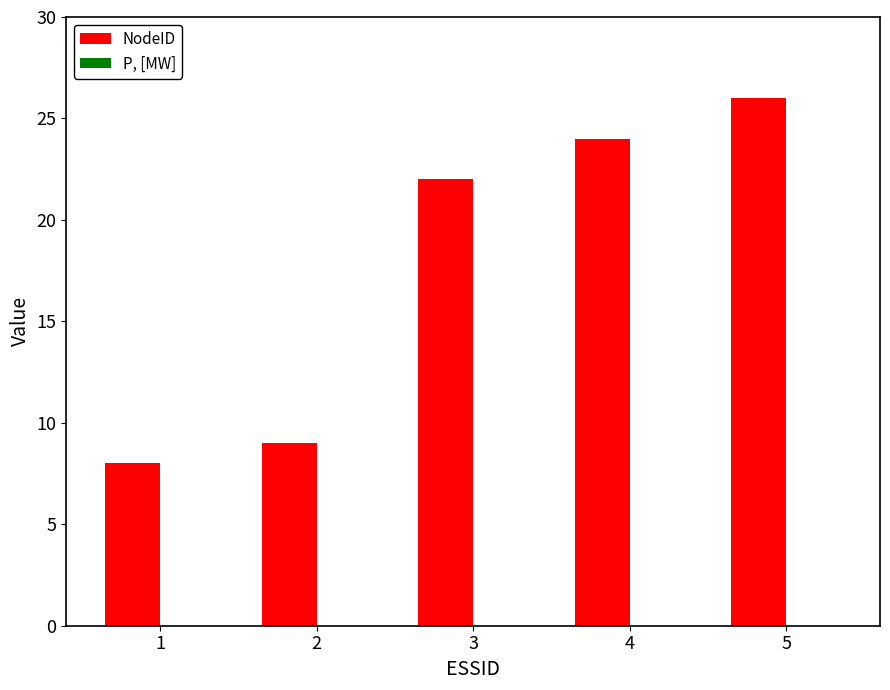

Does the chart contain stacked bars?

No